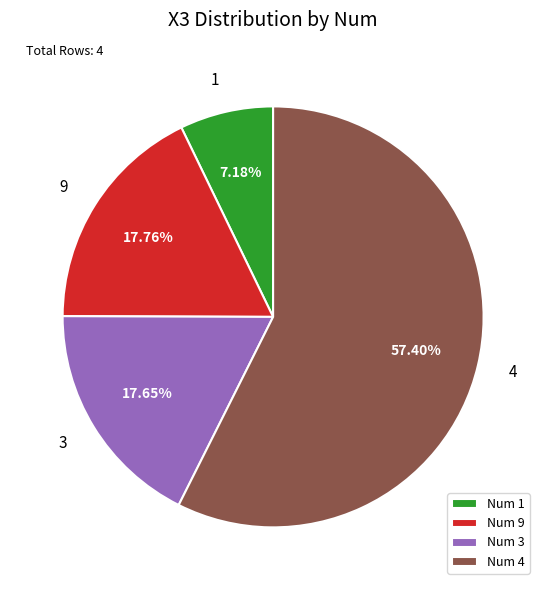

How many slices are in this pie chart?

4